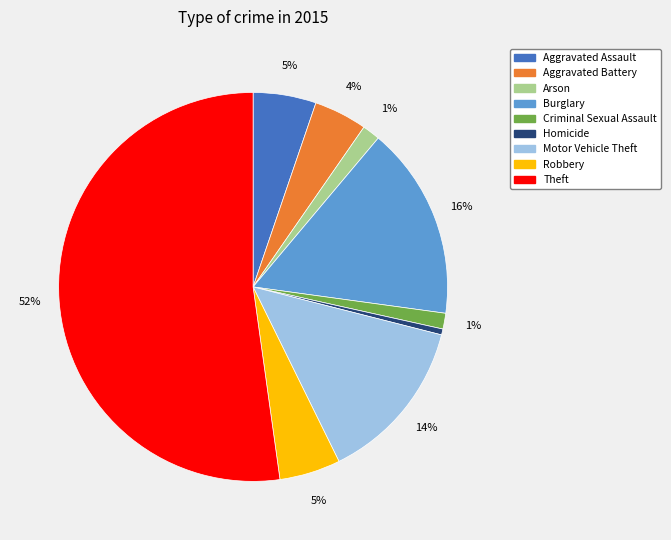

To the nearest percent, what is the difference between the Criminal Sexual Assault and Aggravated Battery slice percentages?

3%